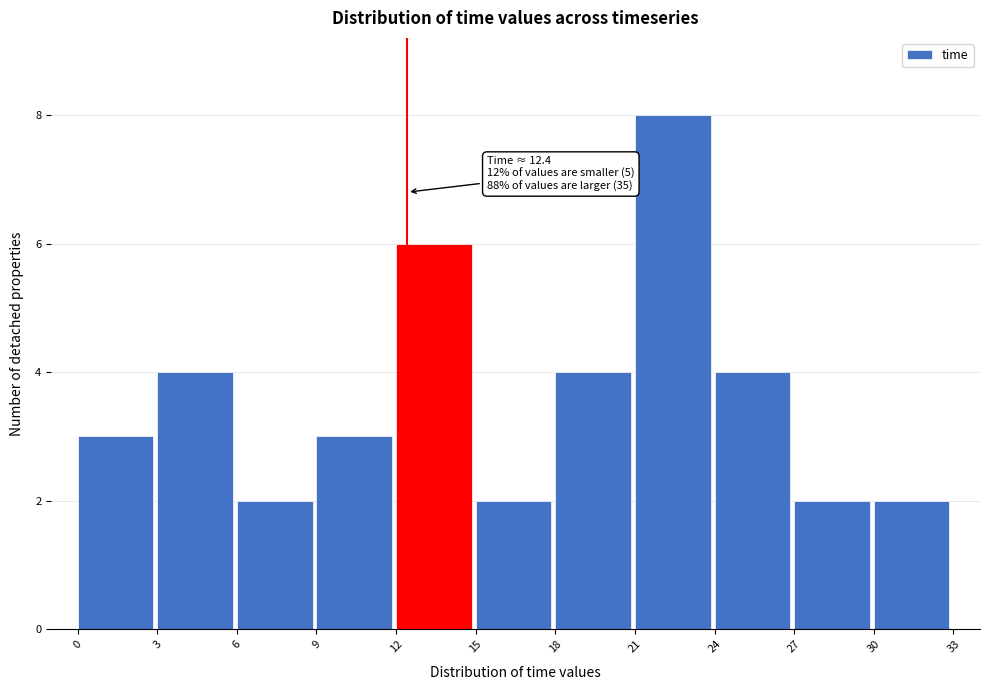

Which range on the x-axis has the tallest bar?

21 to 24